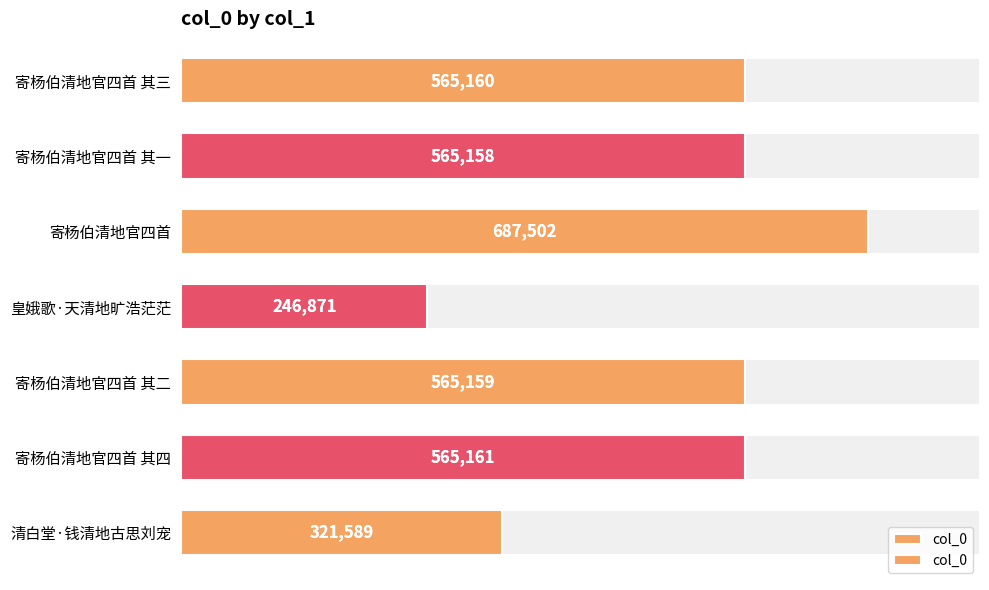

What is the sum of all values?

3516600